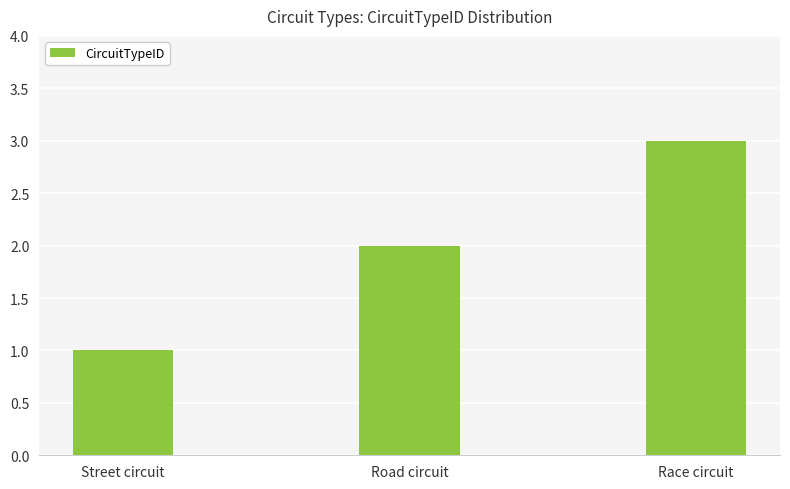

What is the approximate value at Race circuit?

3